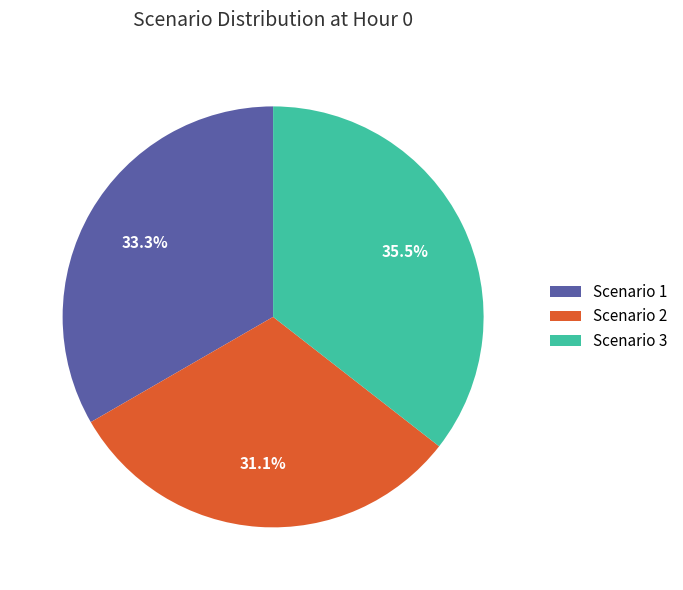

Which slice is the smallest?

Scenario 2